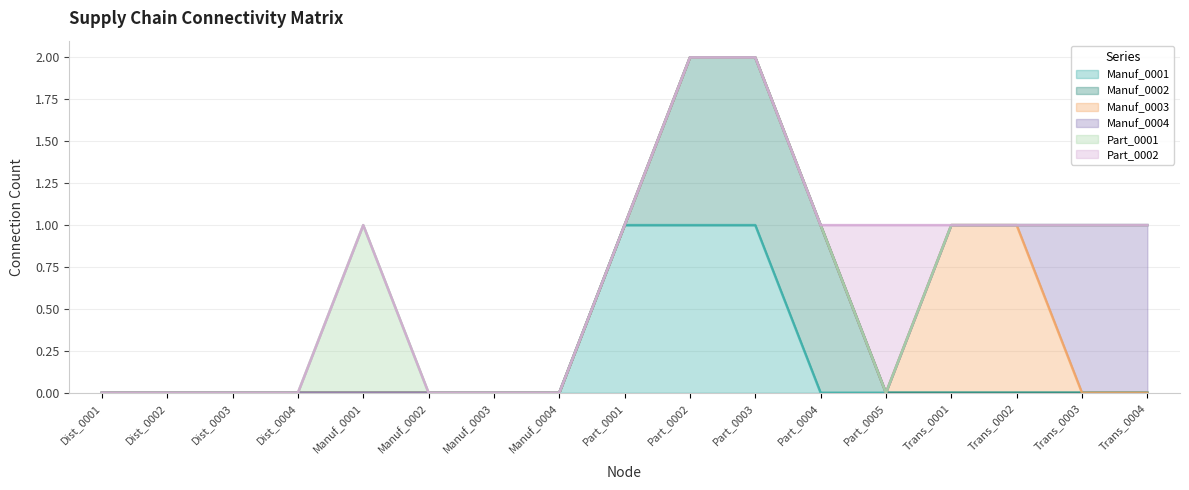

Is it true that Manuf_0001 equals 0 at Part_0003?

False